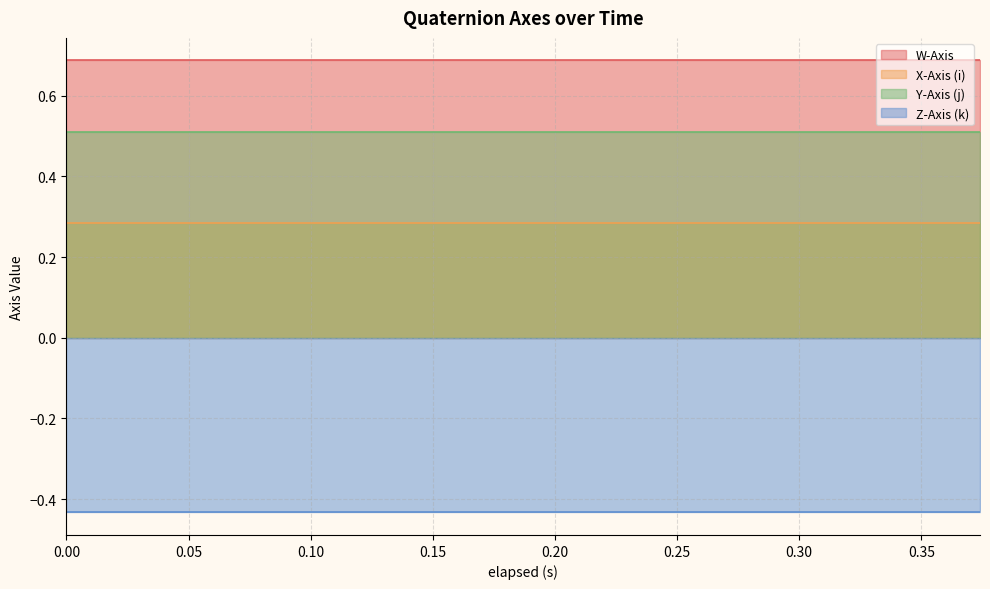

What is the greatest value displayed?

0.7